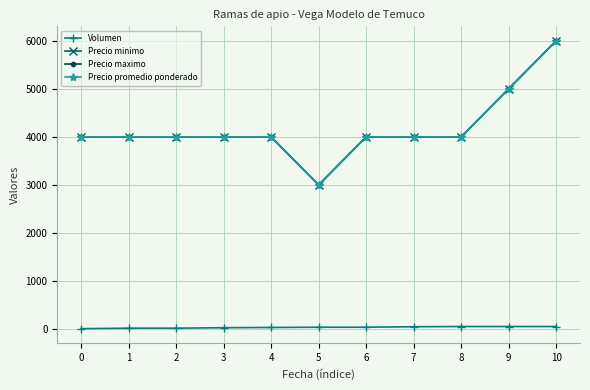

What is the sum of the Precio minimo values at 1 and 4?

8000